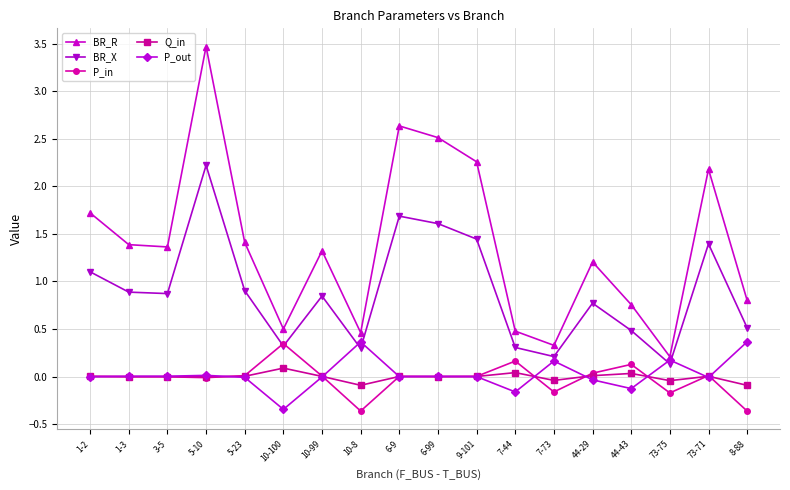

What is the value of the Q_in point at the 8th from the left?

-0.1